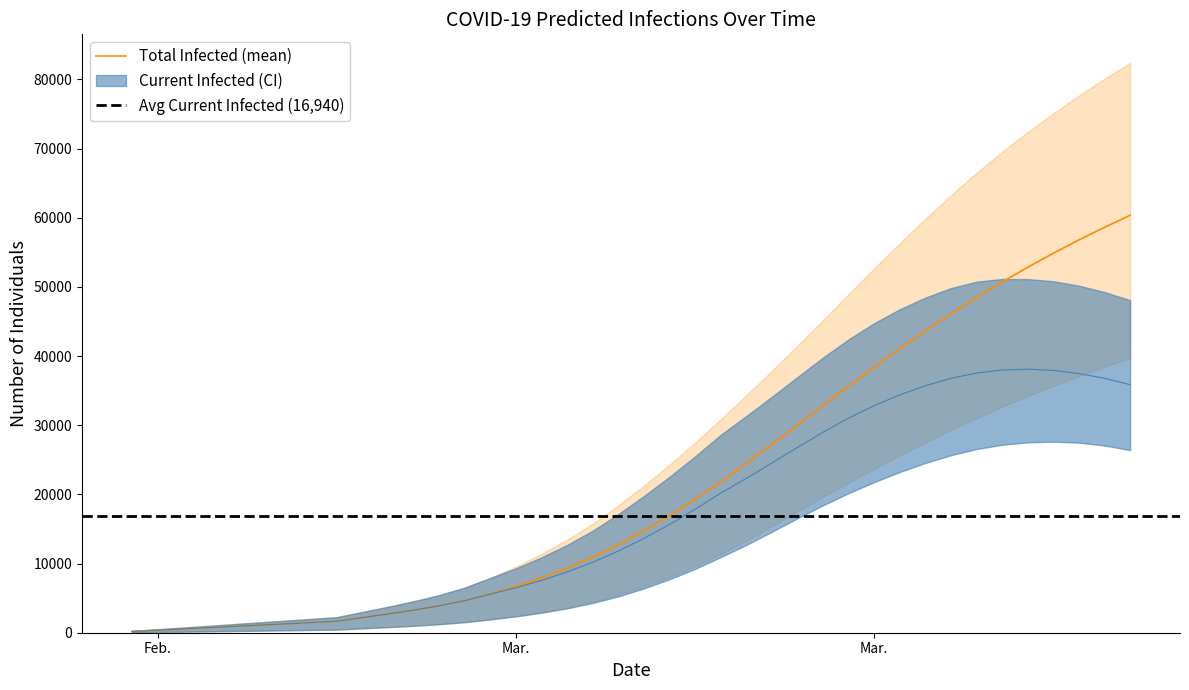

At 38, list the series in order from largest to smallest.

predicted_total_infected_upper, predicted_total_infected_mean, predicted_current_infected_upper, predicted_total_infected_lower, predicted_current_infected_mean, predicted_current_infected_lower